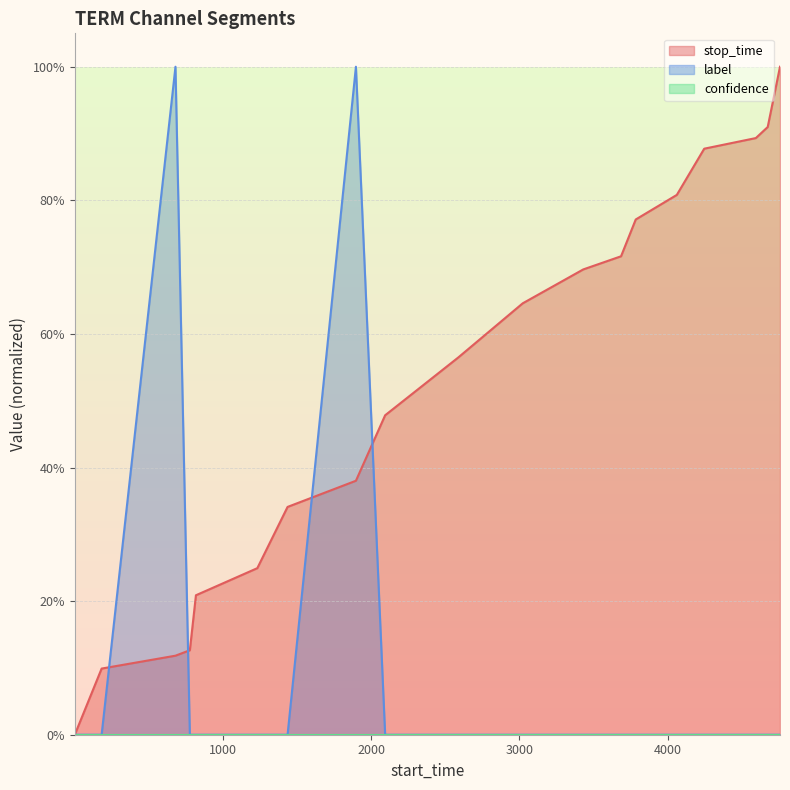

Does the chart have visible grid lines?

Yes